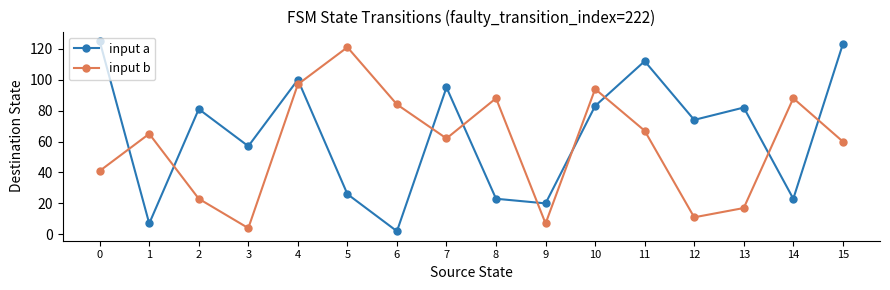

How many interior local valleys does the input b series have?

4